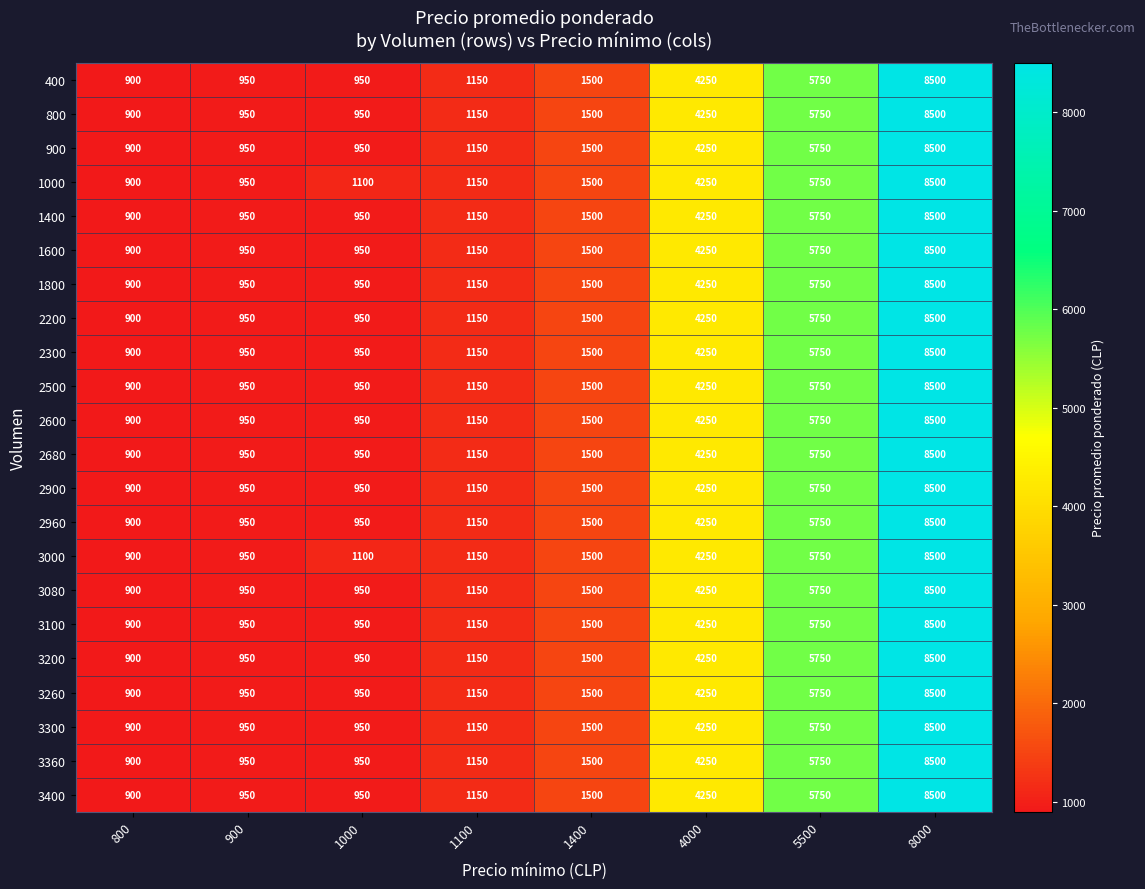

At which label is 2600 closest to 4700?

4000